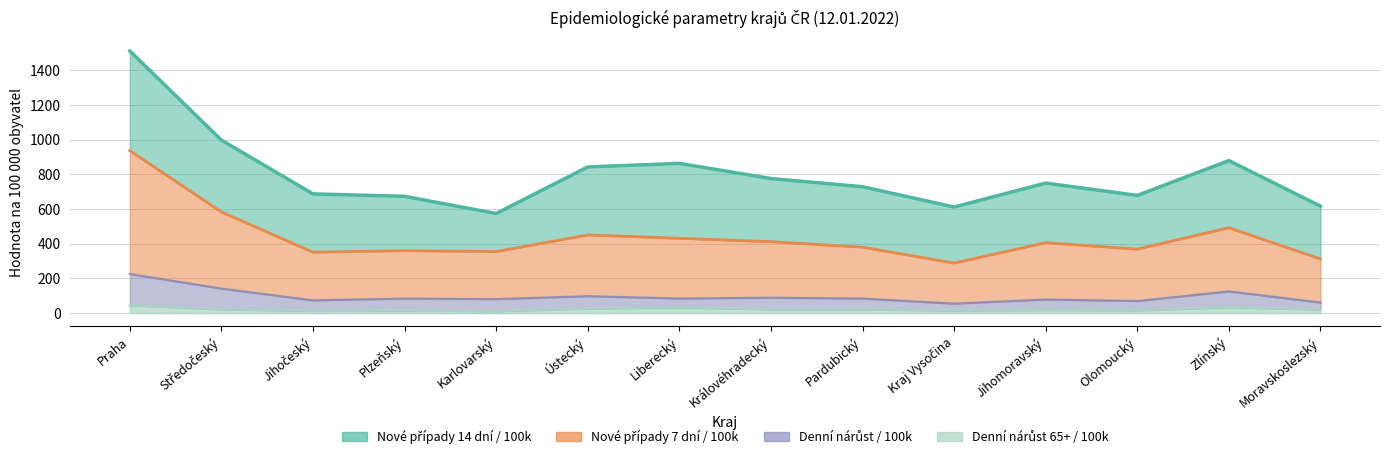

What are all the series names shown in the legend?

Nové případy 14 dní / 100k, Nové případy 7 dní / 100k, Denní nárůst / 100k, Denní nárůst 65+ / 100k